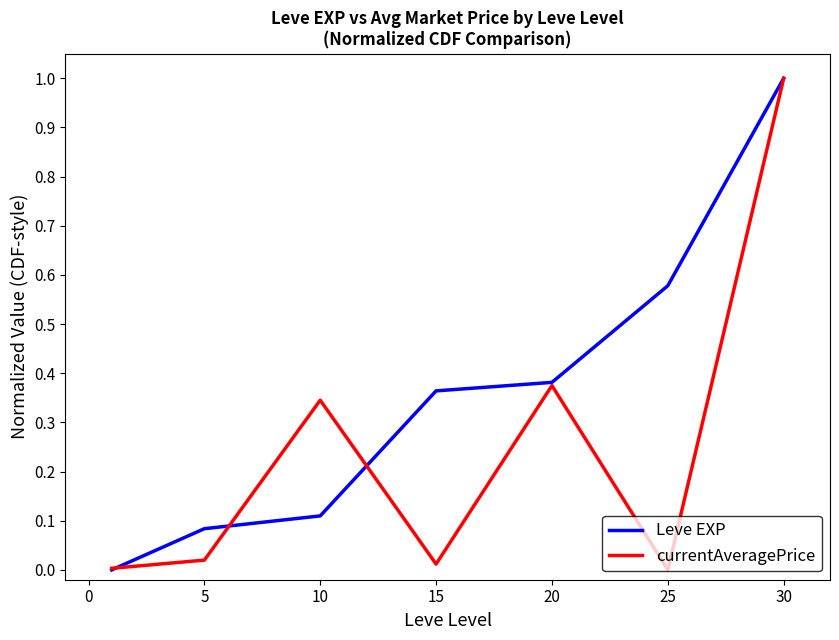

Rank the series by their average value, from highest to lowest.

Leve EXP, currentAveragePrice